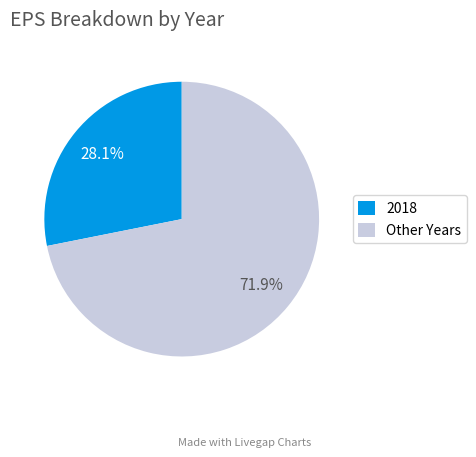

Rank the categories by value from highest to lowest.

Other Years, 2018